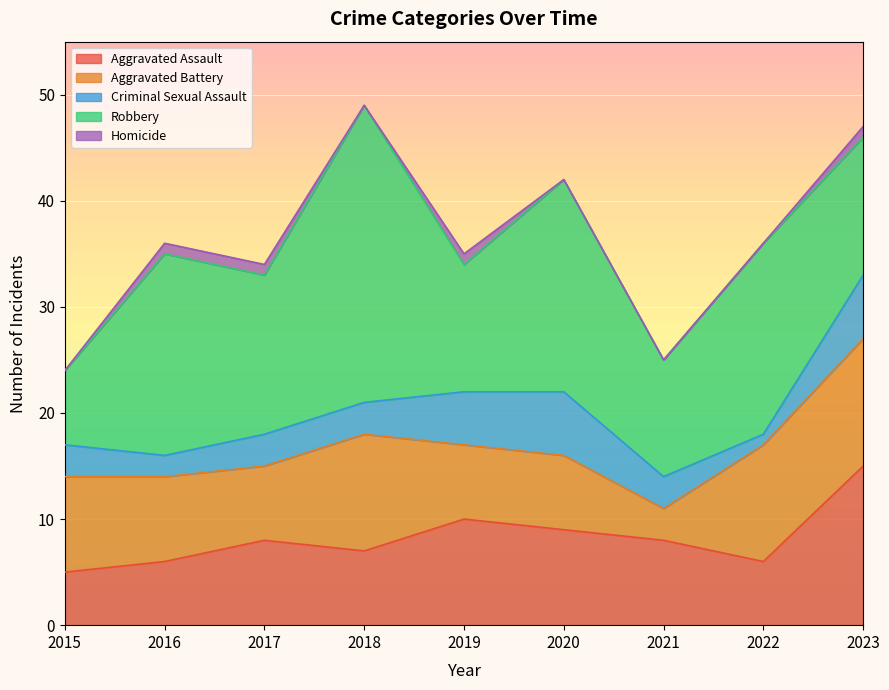

Reading left to right, what are all the values shown in this chart?

Aggravated Assault: 5	6	8	7	10	9	8	6	15
Aggravated Battery: 9	8	7	11	7	7	3	11	12
Criminal Sexual Assault: 3	2	3	3	5	6	3	1	6
Robbery: 7	19	15	28	12	20	11	18	13
Homicide: 0	1	1	0	1	0	0	0	1